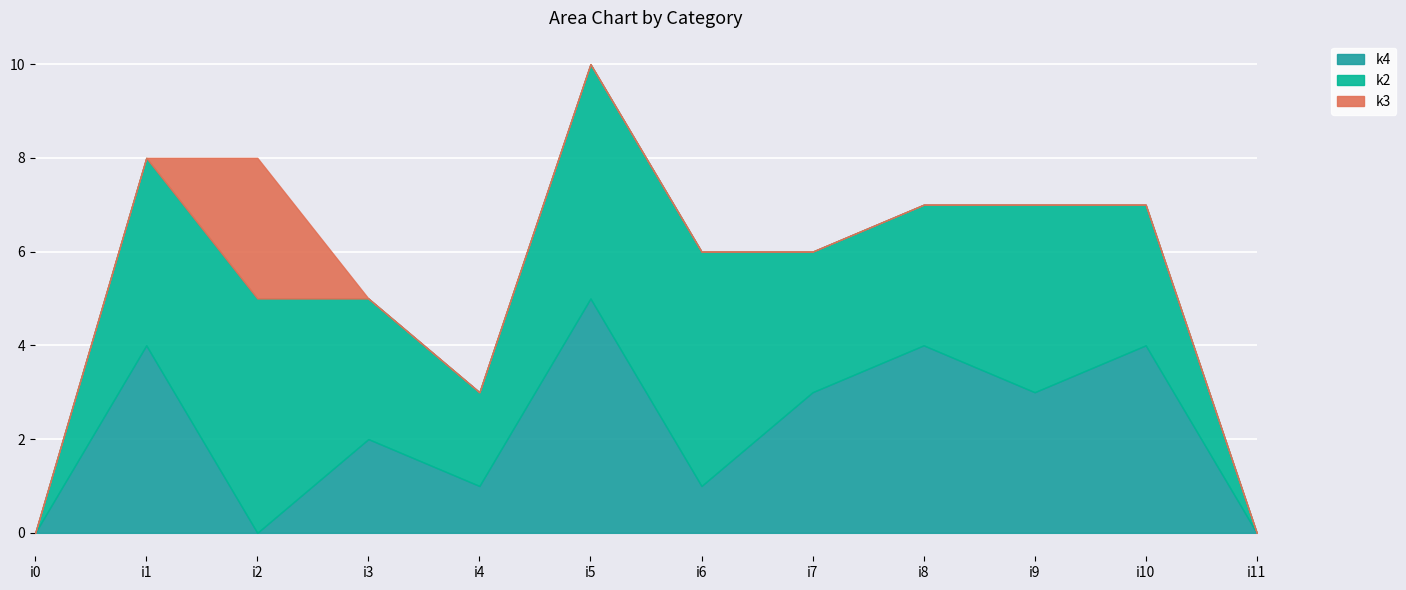

True or false: k2 and k3 intersect in this chart.

False